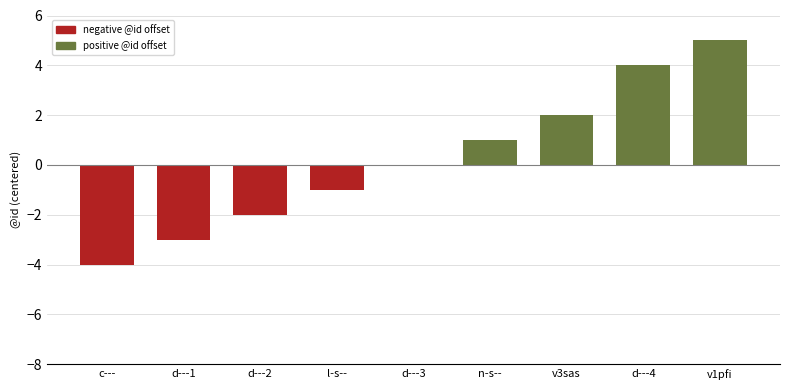

How many categories are shown in the chart?

9